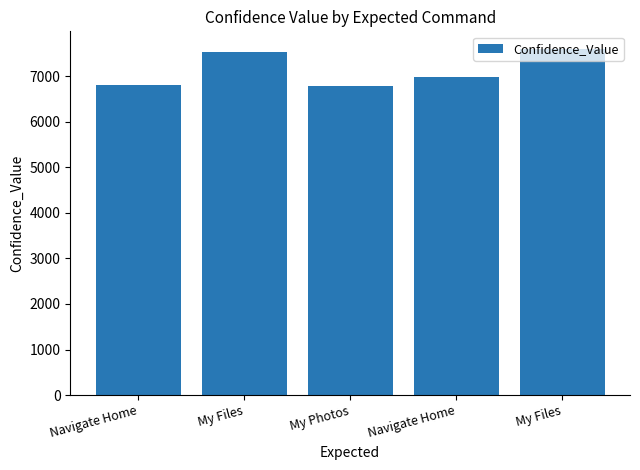

What is the value of the 1st bar from the left?

6806